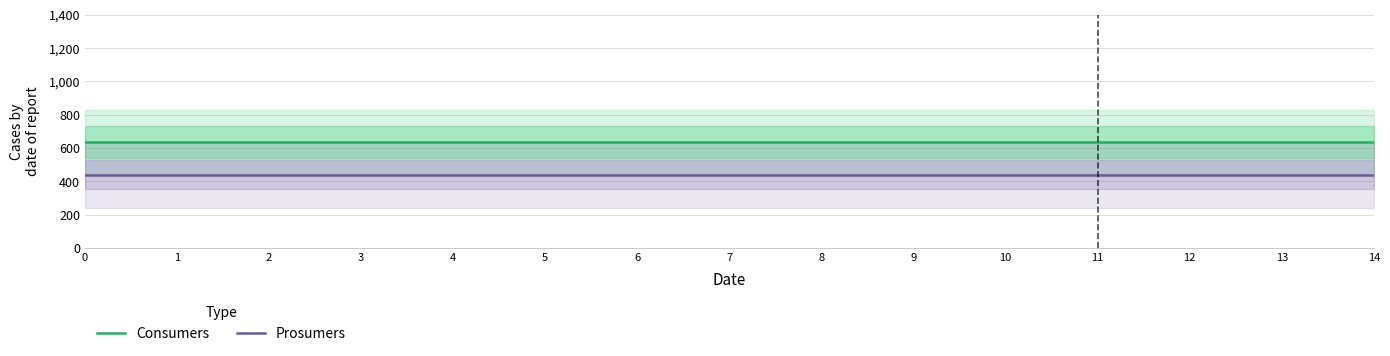

Reading left to right, extract all data points from this chart.

Consumers: 0=635	1=635	2=635	3=635	4=635	5=635	6=635	7=635	8=635	9=635	10=635	11=635	12=635	13=635	14=635
Prosumers: 0=440	1=440	2=440	3=440	4=440	5=440	6=440	7=440	8=440	9=440	10=440	11=440	12=440	13=440	14=440